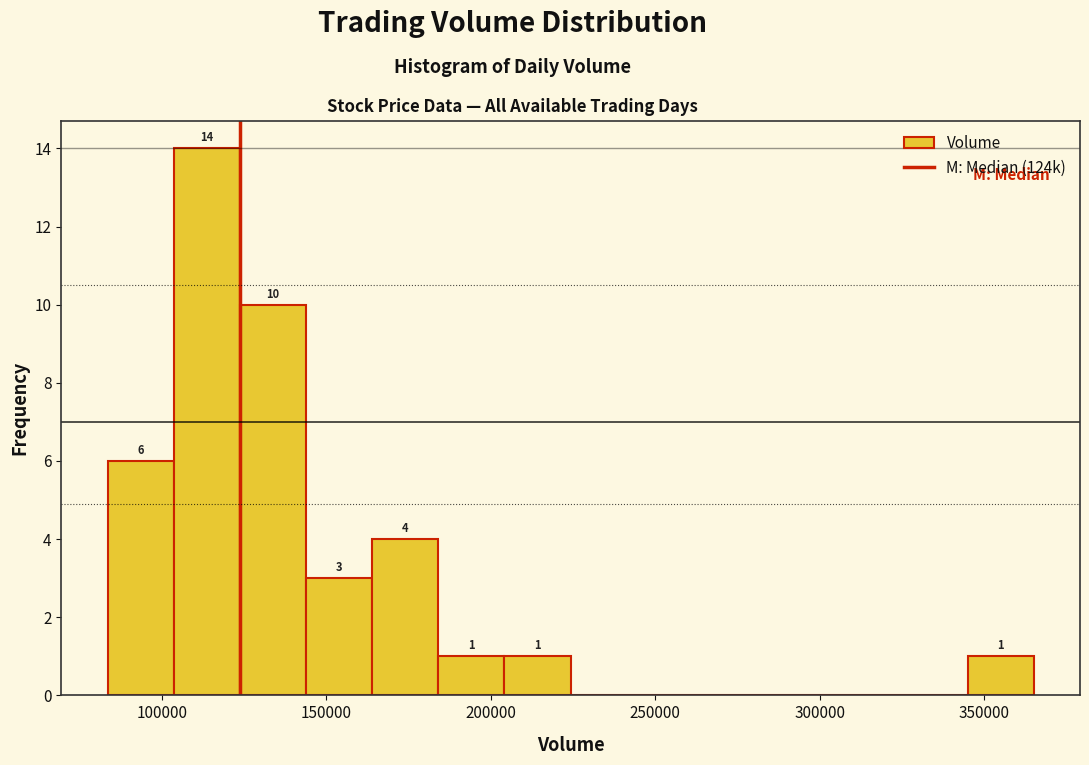

Over which range of the x-axis is the bar tallest?

105000 to 125000